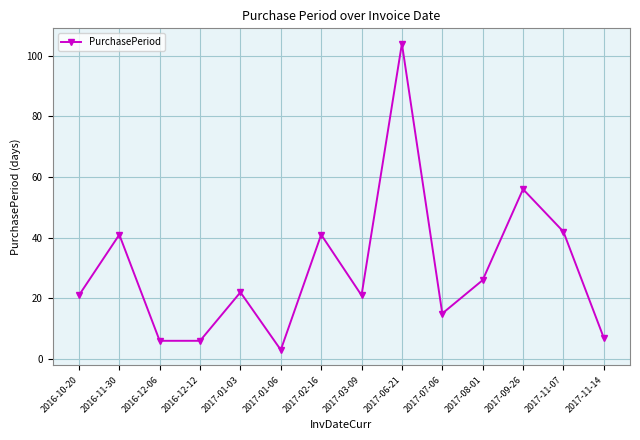

True or false: the data shows 8 at 2016-10-20.

False